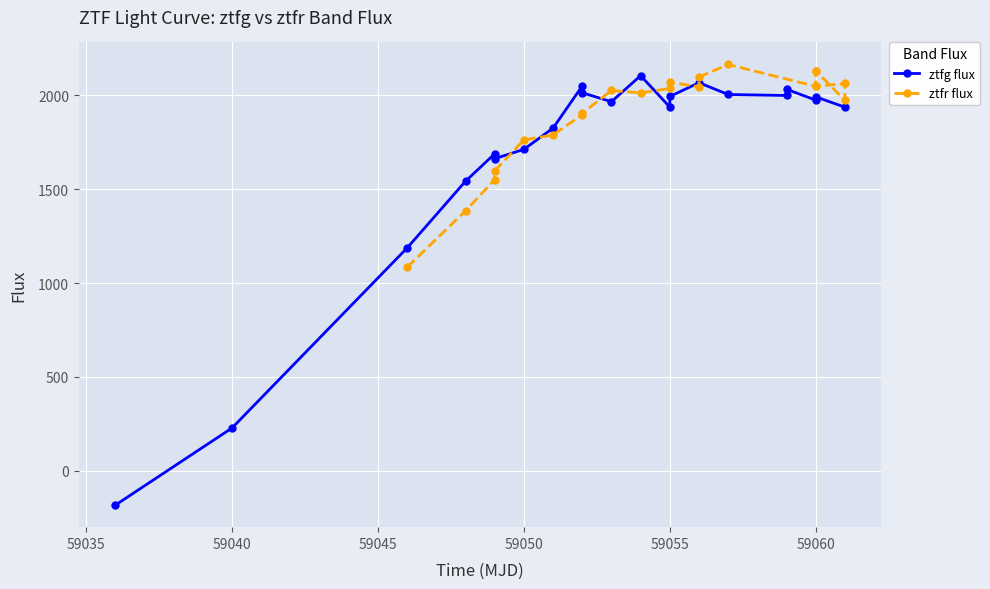

Rank the series by their average value, from highest to lowest.

ztfr flux, ztfg flux